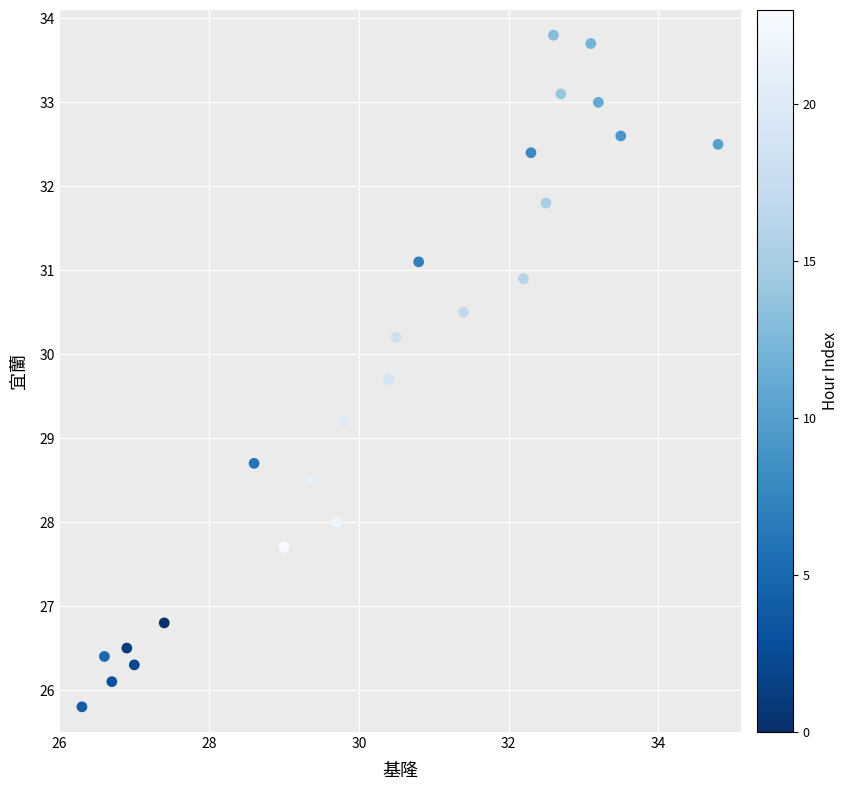

What is the range of X values (max minus min)?

8.5